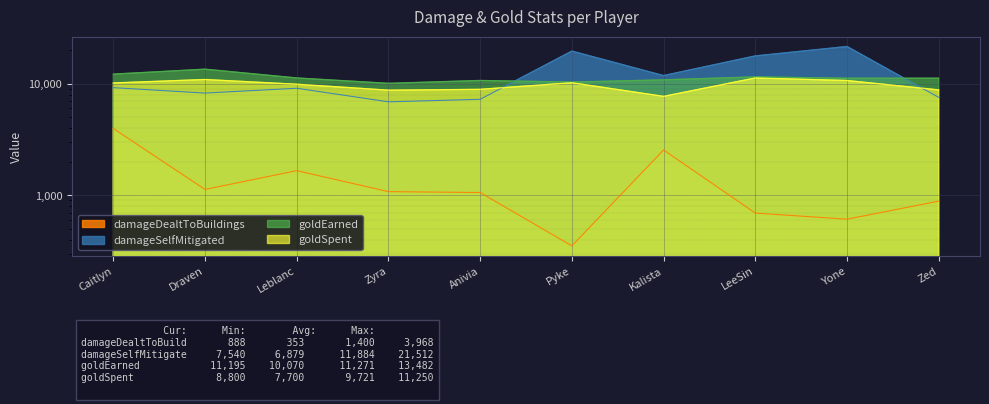

Reading right to left, list all the values displayed in this chart.

damageDealtToBuildings: Zed=888	Yone=612	LeeSin=694	Kalista=2548	Pyke=353	Anivia=1060	Zyra=1080	Leblanc=1664	Draven=1130	Caitlyn=3968
damageSelfMitigated: Zed=7540	Yone=21512	LeeSin=17718	Kalista=11816	Pyke=19570	Anivia=7248	Zyra=6879	Leblanc=9101	Draven=8241	Caitlyn=9215
goldEarned: Zed=11195	Yone=11189	LeeSin=11503	Kalista=10820	Pyke=10341	Anivia=10681	Zyra=10070	Leblanc=11250	Draven=13482	Caitlyn=12177
goldSpent: Zed=8800	Yone=10675	LeeSin=11250	Kalista=7700	Pyke=10200	Anivia=8900	Zyra=8750	Leblanc=9885	Draven=10900	Caitlyn=10150